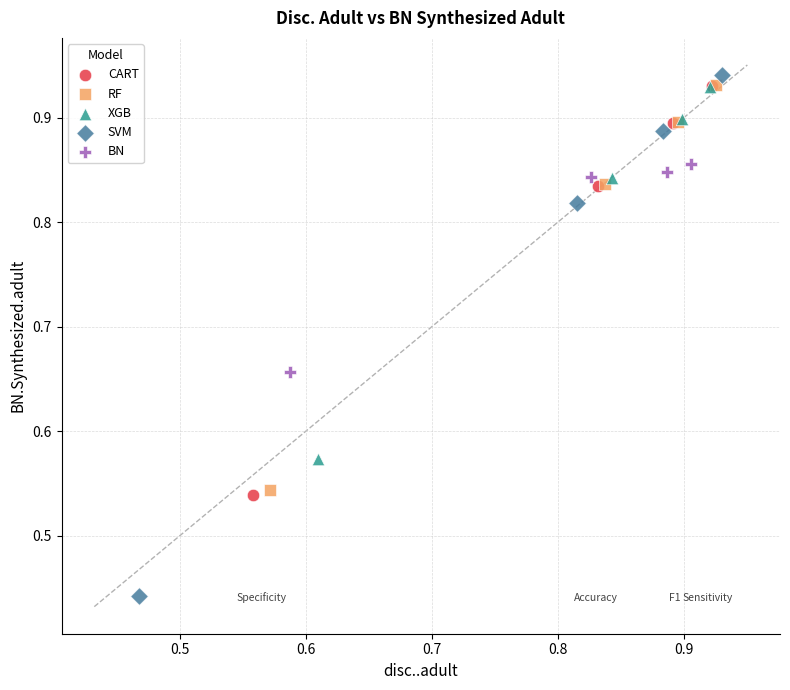

Which series has the widest spread of Y values?

SVM